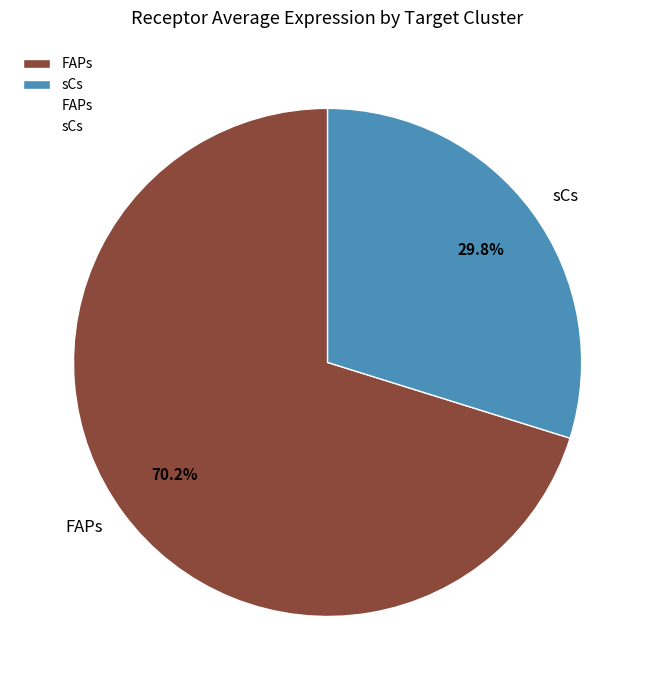

Rank the categories by value from highest to lowest.

FAPs, sCs